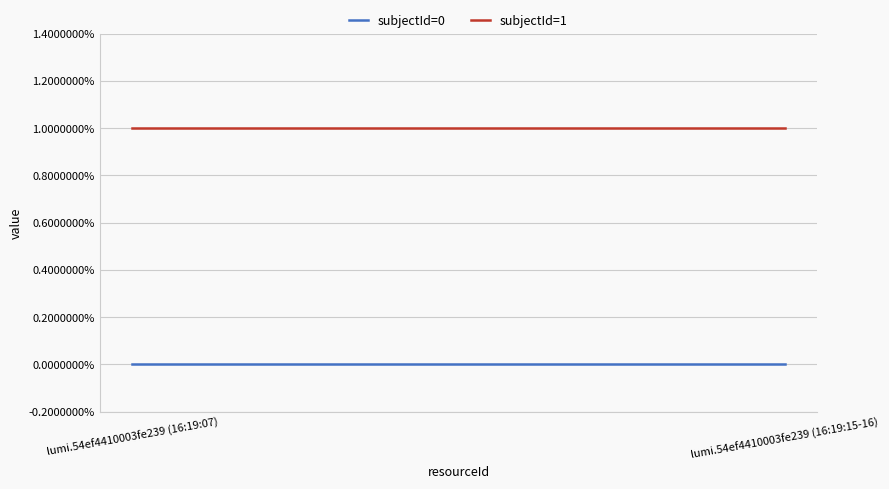

The subjectId=1 series shows 1 at lumi.54ef4410003fe239 (16:19:15-16). True or false?

False